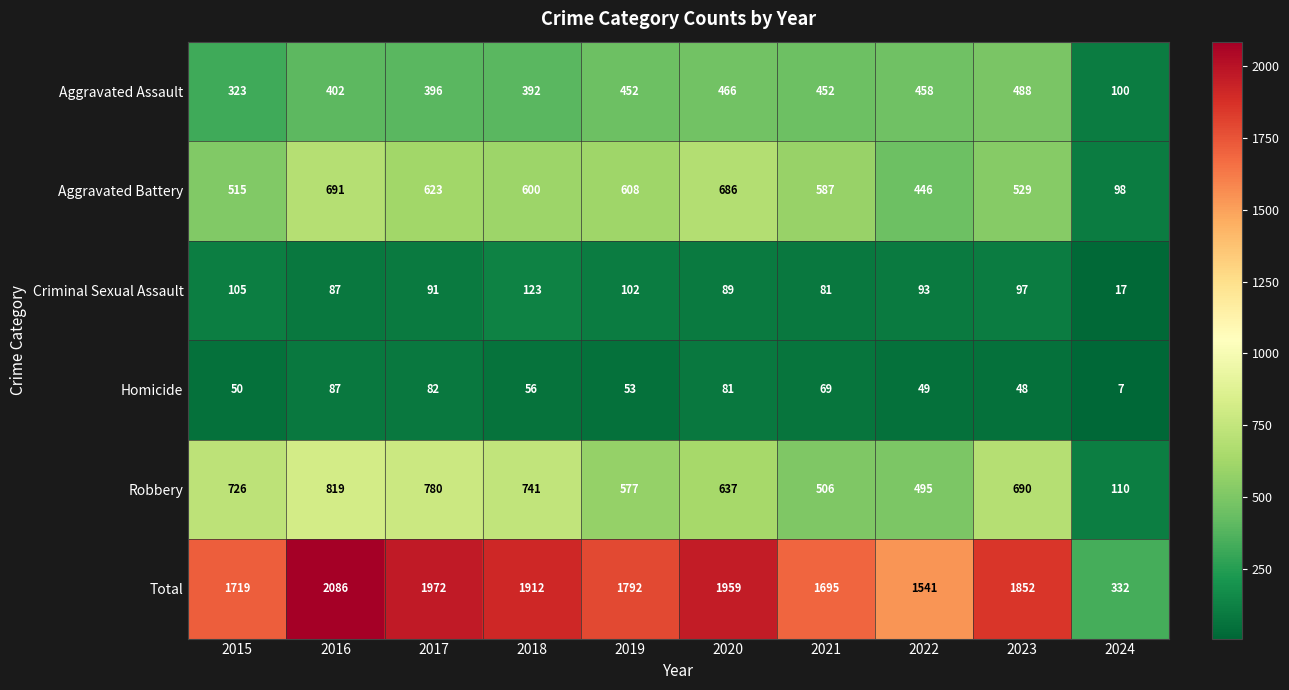

The Total series shows 621 at 2019. True or false?

False